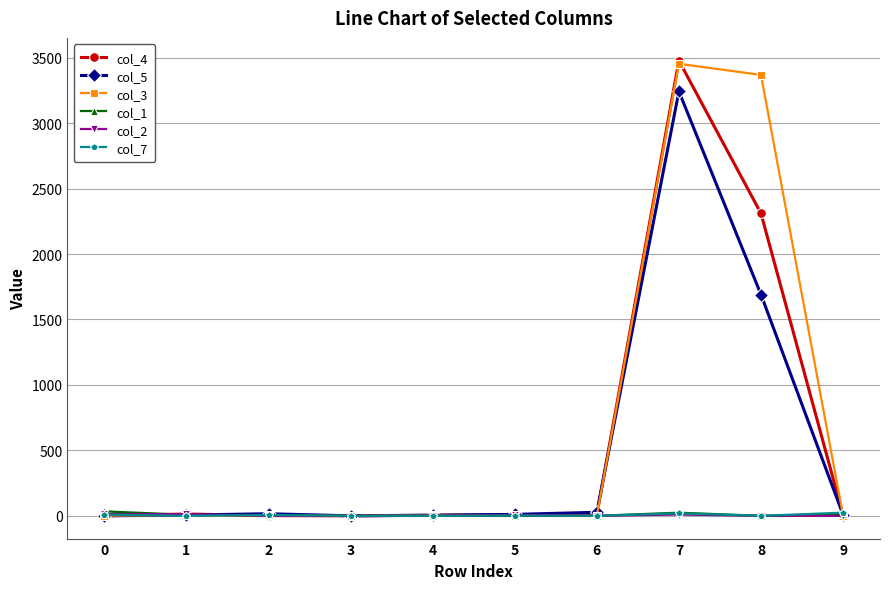

What is the approximate value of col_5 at 6, to the nearest 10?

30